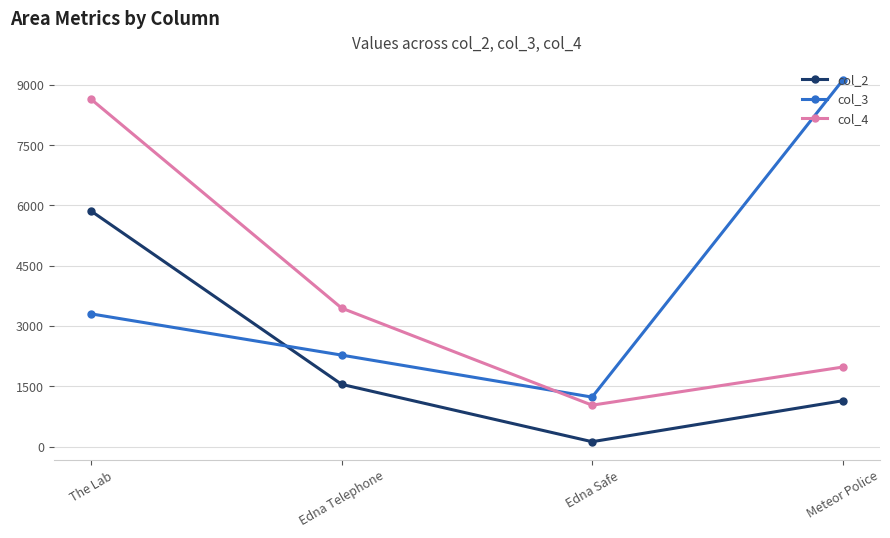

At which category is the sum across all series the highest?

The Lab